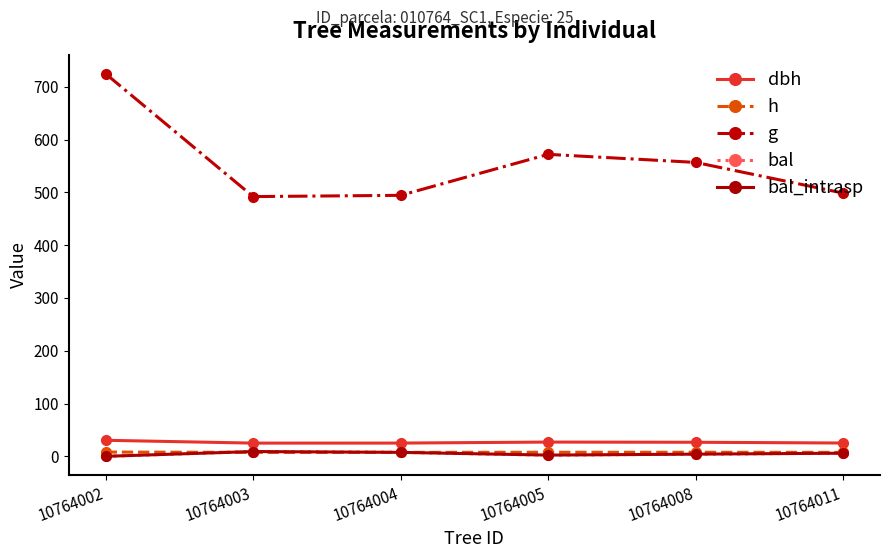

What is the value of the h point at the 3rd from the left?

7.5